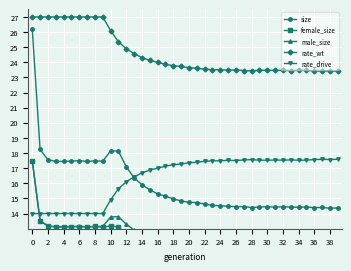

Does the chart display data point markers on the line(s)?

Yes